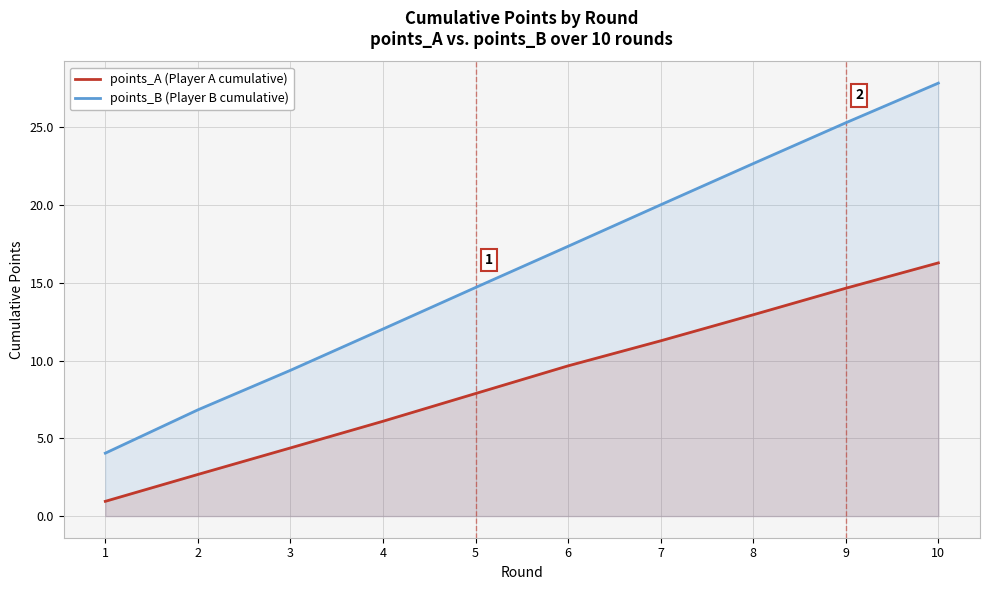

What value does the points_B (Player B cumulative) series have at 9?

25.3